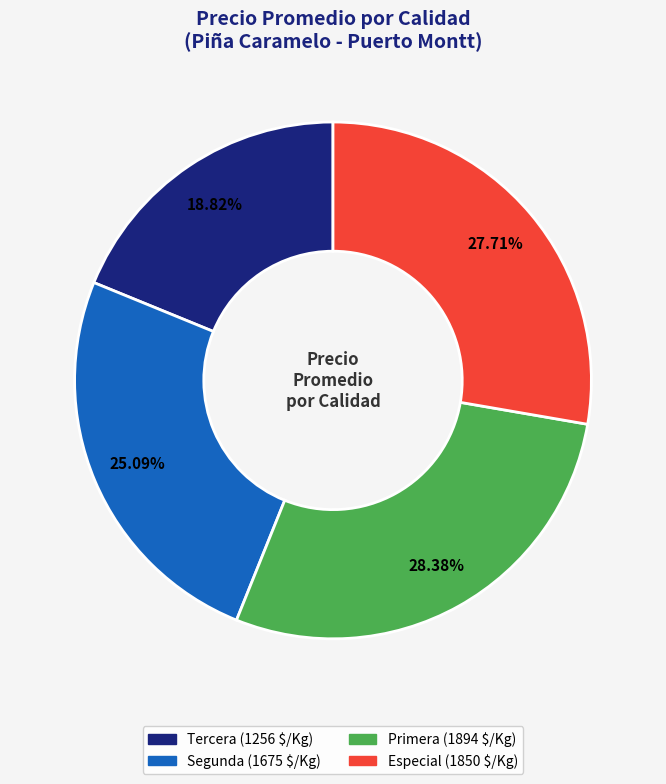

Is there any slice that represents more than half of the pie?

No